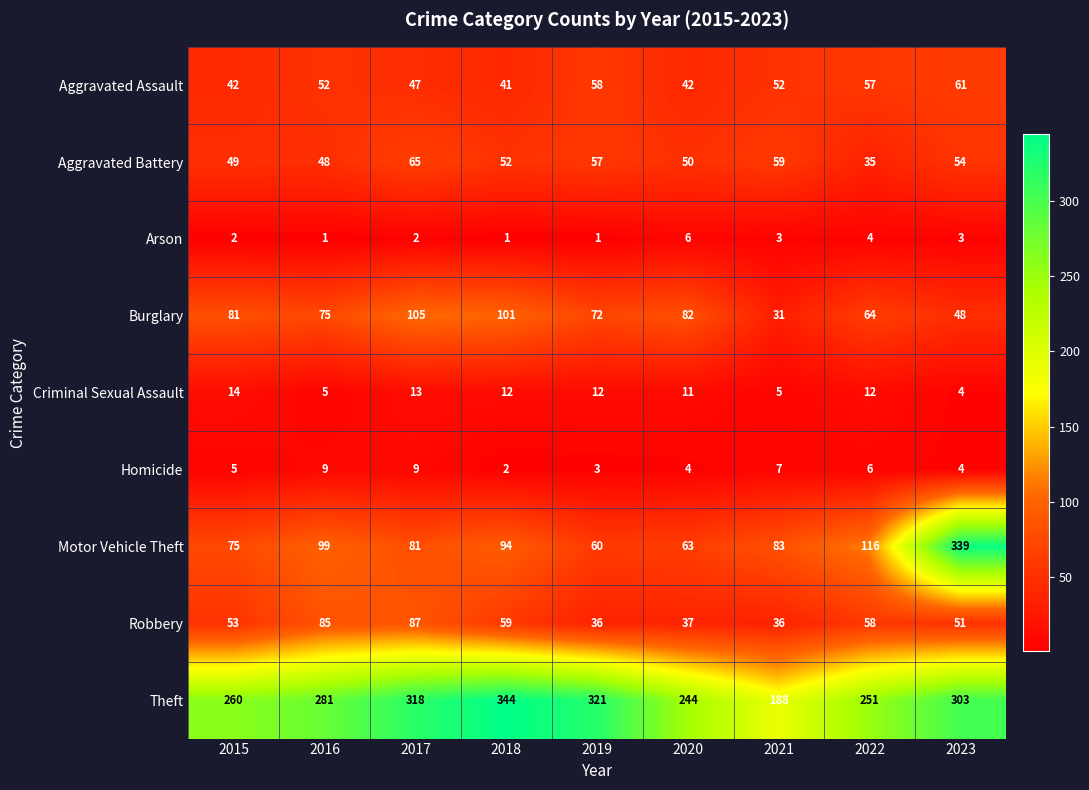

What is the approximate value of Motor Vehicle Theft at 2018, to the nearest 10?

90